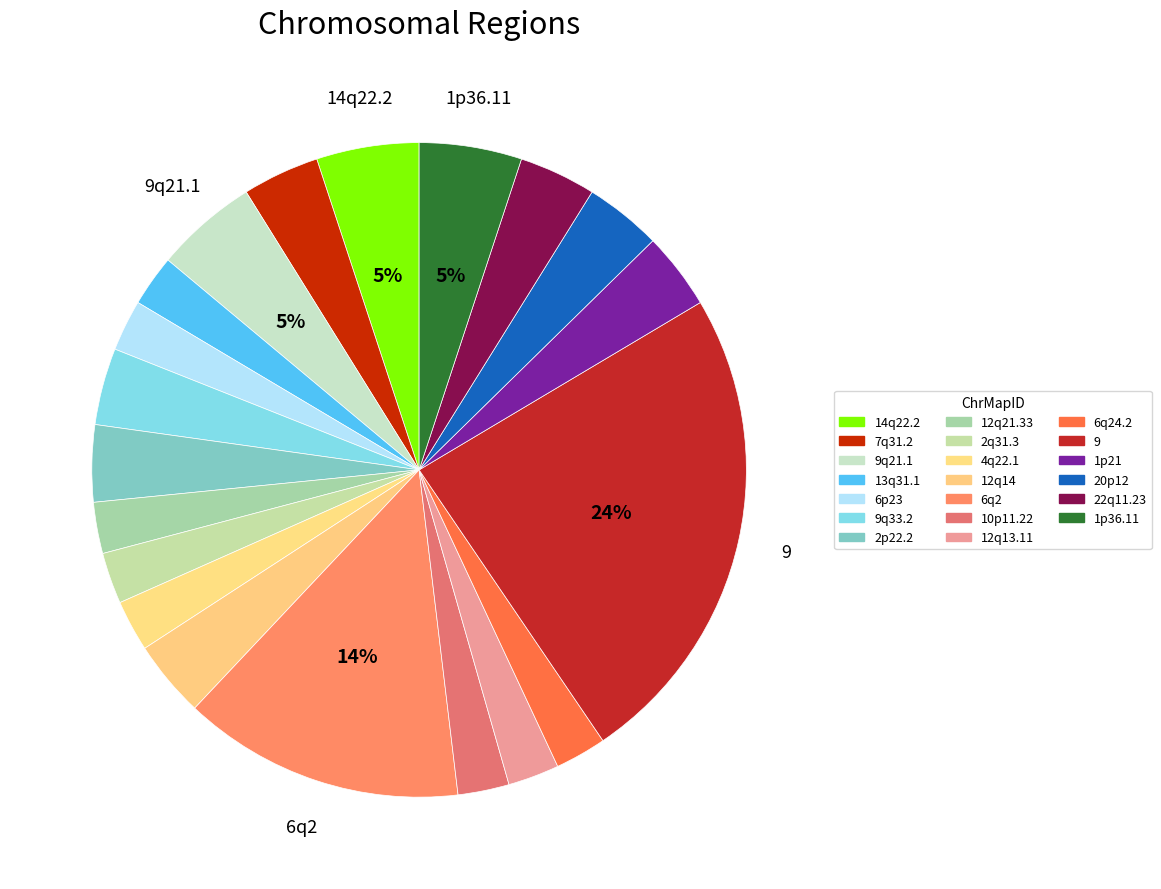

True or false: 2p22.2 accounts for 1% of the total.

False